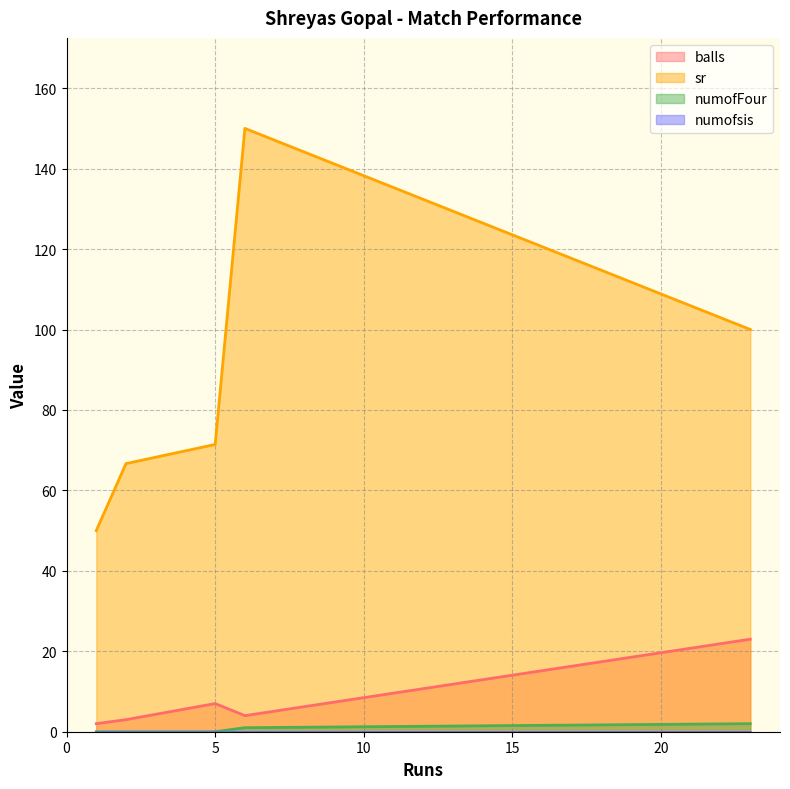

Where is sr nearest to the value 100?

23